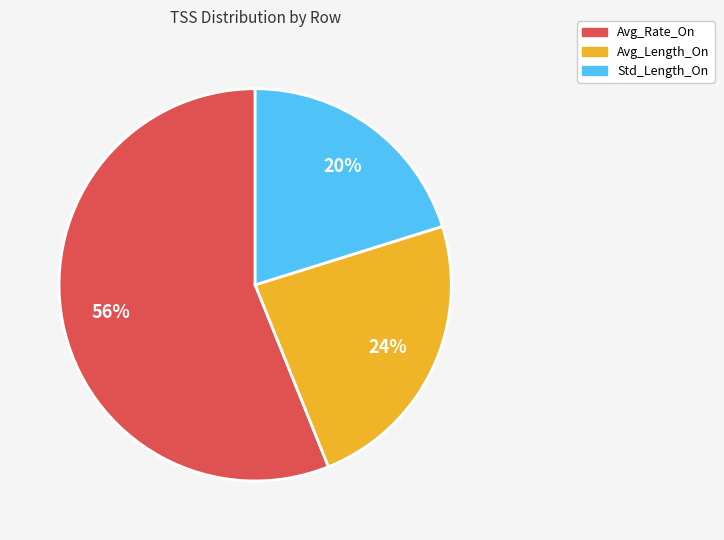

Is the sum of Std_Length_On and Avg_Rate_On greater than half?

Yes